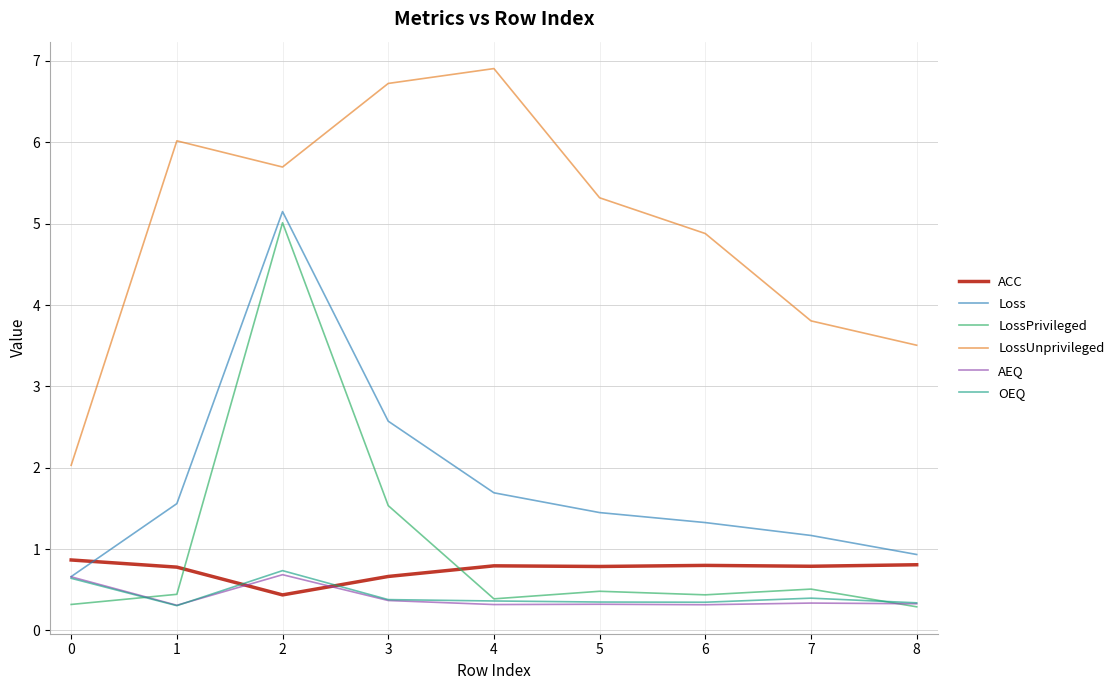

What are all the series names shown in the legend?

ACC, Loss, LossPrivileged, LossUnprivileged, AEQ, OEQ